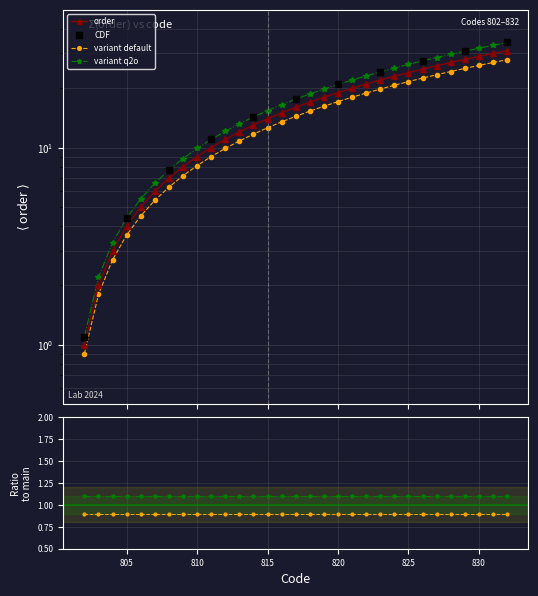

What is the change in value from 803 to 812?

+9